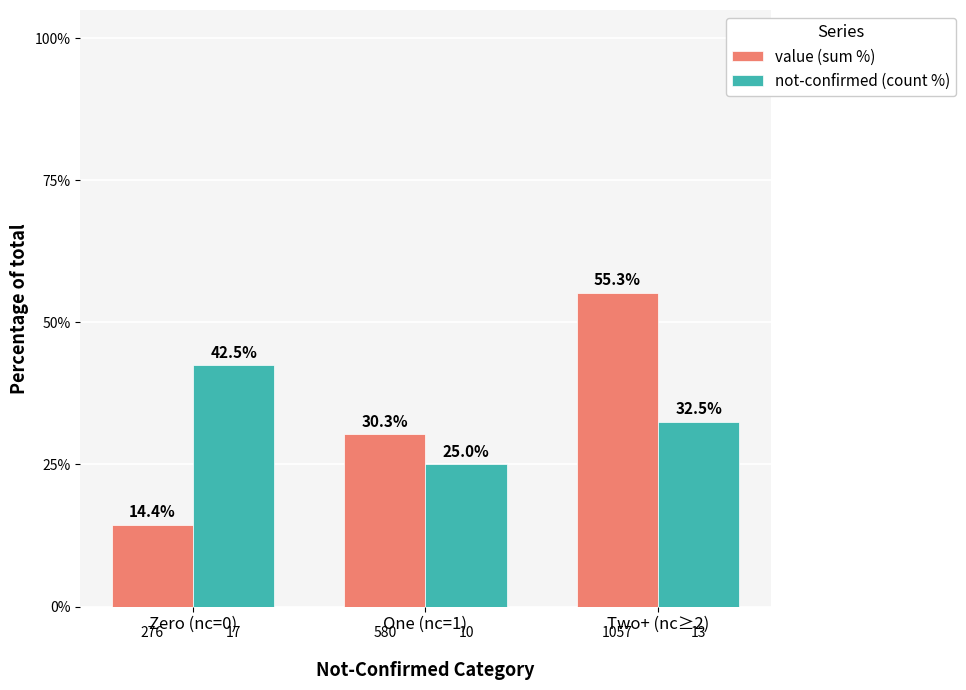

What is the minimum value for value (sum %)?

14.4